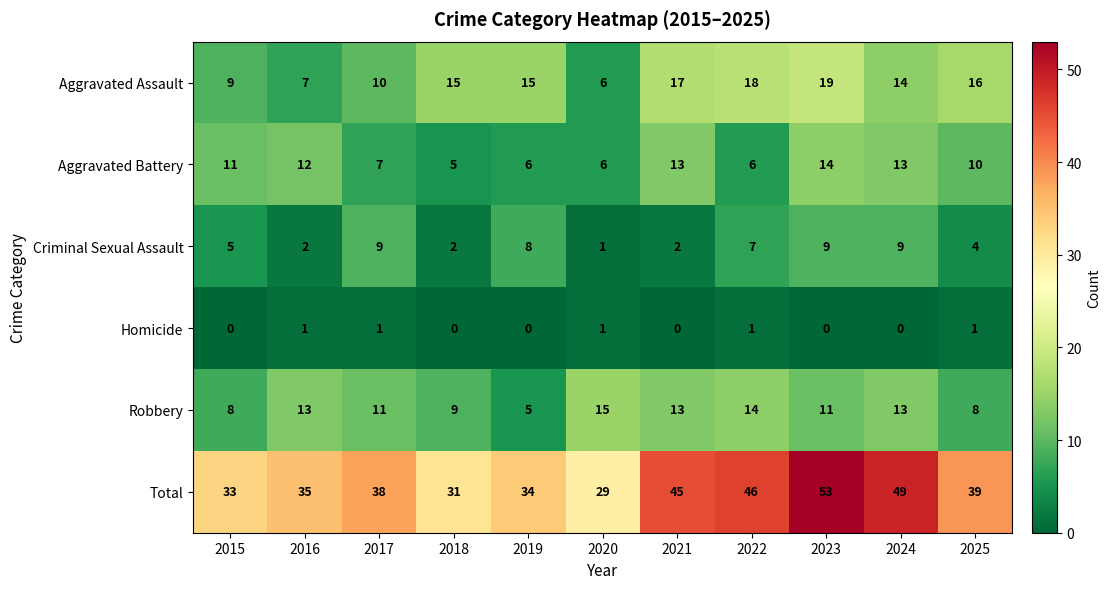

What is the maximum value for Aggravated Battery?

14